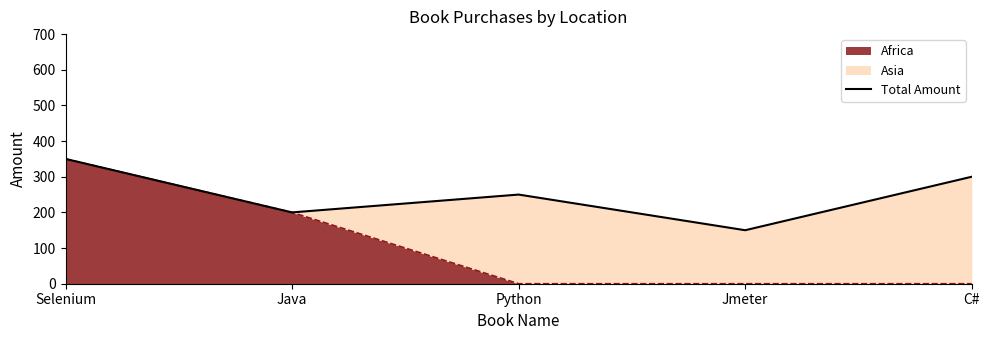

What is the sum of the values at Selenium and C#?

650